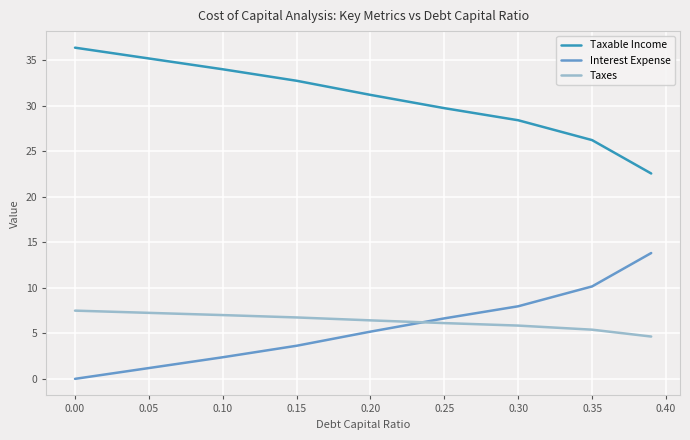

True or false: Interest Expense and Taxable Income cross at least once.

False